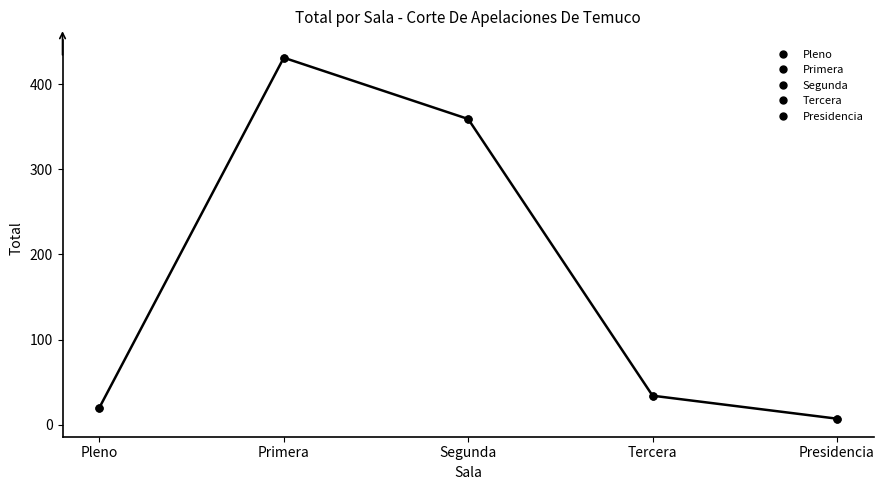

What is the average value?

170